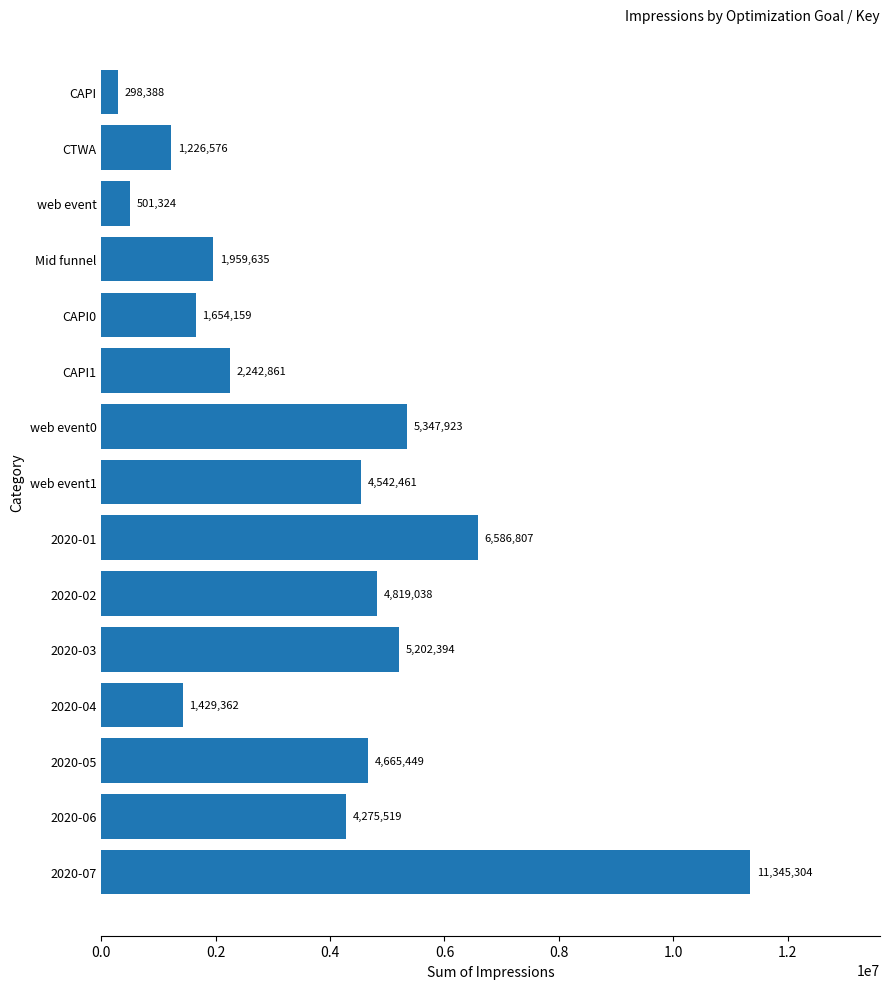

Reading bottom to top, list all the values displayed in this chart.

11345304	4275519	4665449	1429362	5202394	4819038	6586807	4542461	5347923	2242861	1654159	1959635	501324	1226576	298388